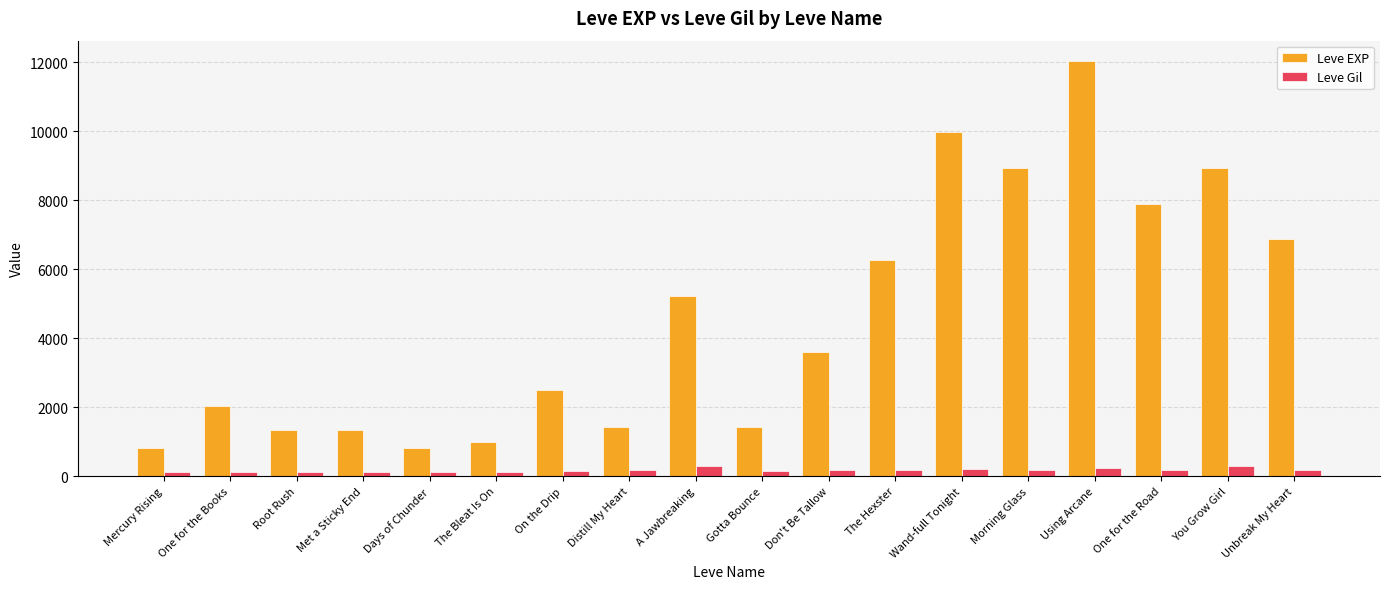

What is the sum of all Leve EXP values?

82350